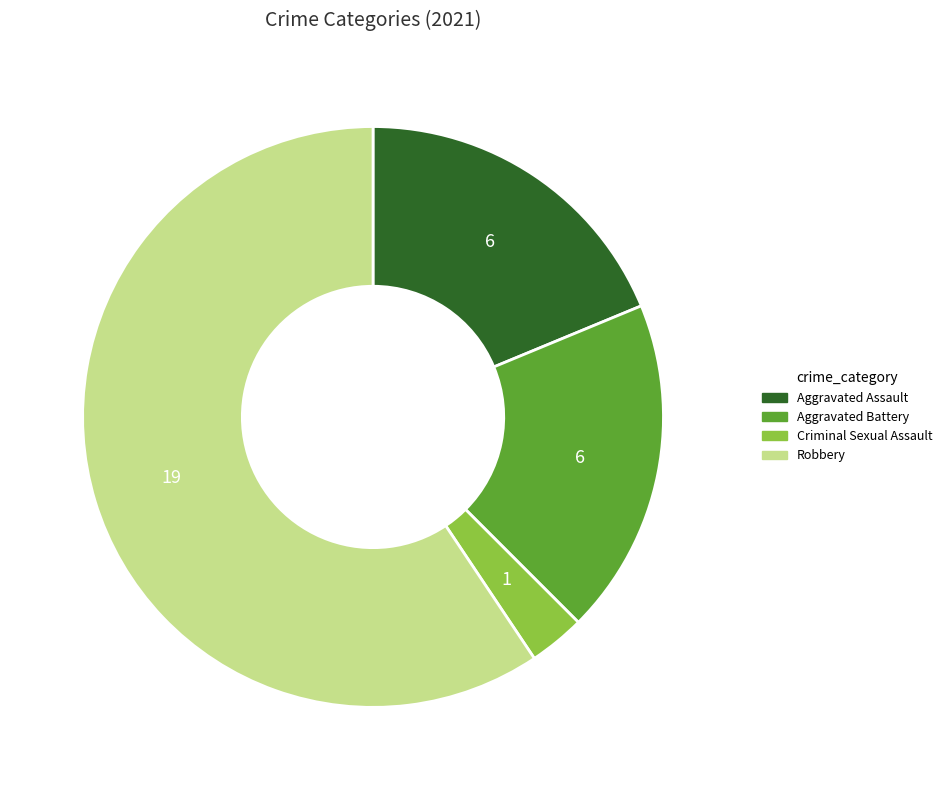

True or false: Criminal Sexual Assault accounts for 17% of the total.

False